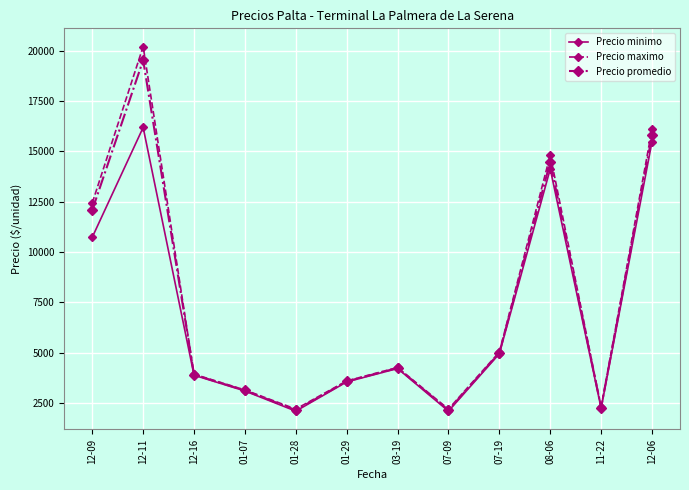

What are all the series names shown in the legend?

Precio minimo, Precio maximo, Precio promedio